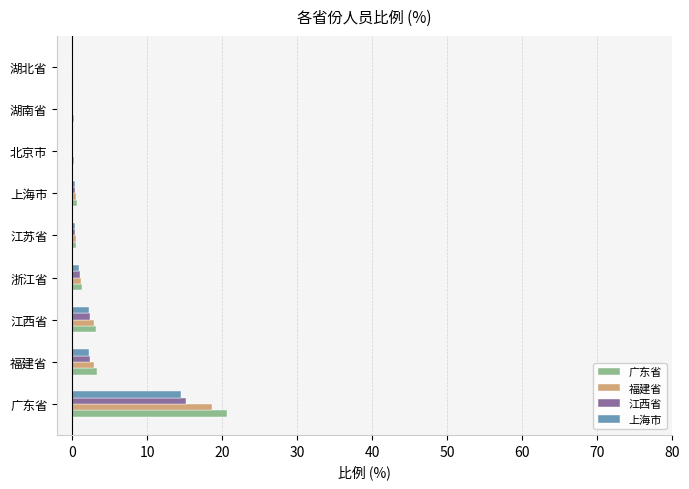

True or false: 江西省 has a value of 2.4 at 福建省.

True